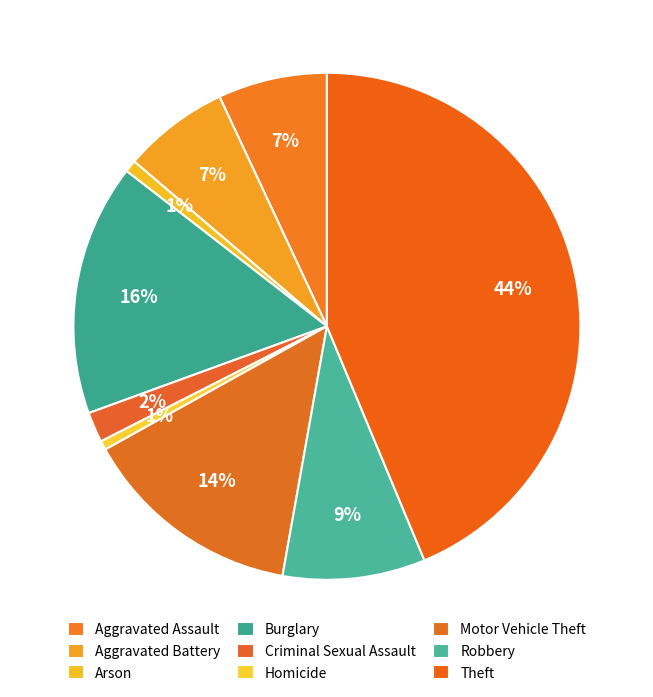

To the nearest percent, what is the difference between the Aggravated Battery and Homicide slice percentages?

6%